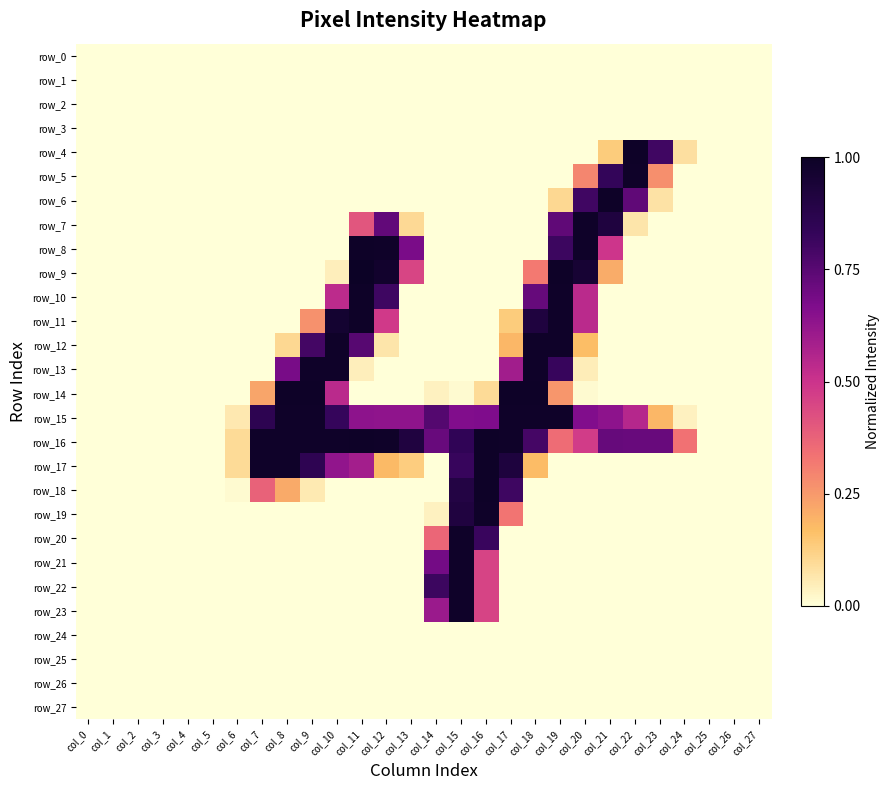

Reading right to left, transcribe all the data shown in this chart.

row_0: col_27=0.0	col_26=0.0	col_25=0.0	col_24=0.0	col_23=0.0	col_22=0.0	col_21=0.0	col_20=0.0	col_19=0.0	col_18=0.0	col_17=0.0	col_16=0.0	col_15=0.0	col_14=0.0	col_13=0.0	col_12=0.0	col_11=0.0	col_10=0.0	col_9=0.0	col_8=0.0	col_7=0.0	col_6=0.0	col_5=0.0	col_4=0.0	col_3=0.0	col_2=0.0	col_1=0.0	col_0=0.0
row_1: col_27=0.0	col_26=0.0	col_25=0.0	col_24=0.0	col_23=0.0	col_22=0.0	col_21=0.0	col_20=0.0	col_19=0.0	col_18=0.0	col_17=0.0	col_16=0.0	col_15=0.0	col_14=0.0	col_13=0.0	col_12=0.0	col_11=0.0	col_10=0.0	col_9=0.0	col_8=0.0	col_7=0.0	col_6=0.0	col_5=0.0	col_4=0.0	col_3=0.0	col_2=0.0	col_1=0.0	col_0=0.0
row_2: col_27=0.0	col_26=0.0	col_25=0.0	col_24=0.0	col_23=0.0	col_22=0.0	col_21=0.0	col_20=0.0	col_19=0.0	col_18=0.0	col_17=0.0	col_16=0.0	col_15=0.0	col_14=0.0	col_13=0.0	col_12=0.0	col_11=0.0	col_10=0.0	col_9=0.0	col_8=0.0	col_7=0.0	col_6=0.0	col_5=0.0	col_4=0.0	col_3=0.0	col_2=0.0	col_1=0.0	col_0=0.0
row_3: col_27=0.0	col_26=0.0	col_25=0.0	col_24=0.0	col_23=0.0	col_22=0.0	col_21=0.0	col_20=0.0	col_19=0.0	col_18=0.0	col_17=0.0	col_16=0.0	col_15=0.0	col_14=0.0	col_13=0.0	col_12=0.0	col_11=0.0	col_10=0.0	col_9=0.0	col_8=0.0	col_7=0.0	col_6=0.0	col_5=0.0	col_4=0.0	col_3=0.0	col_2=0.0	col_1=0.0	col_0=0.0
row_4: col_27=0.0	col_26=0.0	col_25=0.0	col_24=0.1	col_23=0.8	col_22=1.0	col_21=0.1	col_20=0.0	col_19=0.0	col_18=0.0	col_17=0.0	col_16=0.0	col_15=0.0	col_14=0.0	col_13=0.0	col_12=0.0	col_11=0.0	col_10=0.0	col_9=0.0	col_8=0.0	col_7=0.0	col_6=0.0	col_5=0.0	col_4=0.0	col_3=0.0	col_2=0.0	col_1=0.0	col_0=0.0
row_5: col_27=0.0	col_26=0.0	col_25=0.0	col_24=0.0	col_23=0.3	col_22=1.0	col_21=0.8	col_20=0.3	col_19=0.0	col_18=0.0	col_17=0.0	col_16=0.0	col_15=0.0	col_14=0.0	col_13=0.0	col_12=0.0	col_11=0.0	col_10=0.0	col_9=0.0	col_8=0.0	col_7=0.0	col_6=0.0	col_5=0.0	col_4=0.0	col_3=0.0	col_2=0.0	col_1=0.0	col_0=0.0
row_6: col_27=0.0	col_26=0.0	col_25=0.0	col_24=0.0	col_23=0.1	col_22=0.7	col_21=1.0	col_20=0.8	col_19=0.1	col_18=0.0	col_17=0.0	col_16=0.0	col_15=0.0	col_14=0.0	col_13=0.0	col_12=0.0	col_11=0.0	col_10=0.0	col_9=0.0	col_8=0.0	col_7=0.0	col_6=0.0	col_5=0.0	col_4=0.0	col_3=0.0	col_2=0.0	col_1=0.0	col_0=0.0
row_7: col_27=0.0	col_26=0.0	col_25=0.0	col_24=0.0	col_23=0.0	col_22=0.1	col_21=0.9	col_20=1.0	col_19=0.7	col_18=0.0	col_17=0.0	col_16=0.0	col_15=0.0	col_14=0.0	col_13=0.1	col_12=0.7	col_11=0.4	col_10=0.0	col_9=0.0	col_8=0.0	col_7=0.0	col_6=0.0	col_5=0.0	col_4=0.0	col_3=0.0	col_2=0.0	col_1=0.0	col_0=0.0
row_8: col_27=0.0	col_26=0.0	col_25=0.0	col_24=0.0	col_23=0.0	col_22=0.0	col_21=0.5	col_20=1.0	col_19=0.8	col_18=0.0	col_17=0.0	col_16=0.0	col_15=0.0	col_14=0.0	col_13=0.7	col_12=1.0	col_11=1.0	col_10=0.0	col_9=0.0	col_8=0.0	col_7=0.0	col_6=0.0	col_5=0.0	col_4=0.0	col_3=0.0	col_2=0.0	col_1=0.0	col_0=0.0
row_9: col_27=0.0	col_26=0.0	col_25=0.0	col_24=0.0	col_23=0.0	col_22=0.0	col_21=0.2	col_20=1.0	col_19=1.0	col_18=0.3	col_17=0.0	col_16=0.0	col_15=0.0	col_14=0.0	col_13=0.5	col_12=1.0	col_11=1.0	col_10=0.0	col_9=0.0	col_8=0.0	col_7=0.0	col_6=0.0	col_5=0.0	col_4=0.0	col_3=0.0	col_2=0.0	col_1=0.0	col_0=0.0
row_10: col_27=0.0	col_26=0.0	col_25=0.0	col_24=0.0	col_23=0.0	col_22=0.0	col_21=0.0	col_20=0.5	col_19=1.0	col_18=0.7	col_17=0.0	col_16=0.0	col_15=0.0	col_14=0.0	col_13=0.0	col_12=0.8	col_11=1.0	col_10=0.5	col_9=0.0	col_8=0.0	col_7=0.0	col_6=0.0	col_5=0.0	col_4=0.0	col_3=0.0	col_2=0.0	col_1=0.0	col_0=0.0
row_11: col_27=0.0	col_26=0.0	col_25=0.0	col_24=0.0	col_23=0.0	col_22=0.0	col_21=0.0	col_20=0.5	col_19=1.0	col_18=0.9	col_17=0.1	col_16=0.0	col_15=0.0	col_14=0.0	col_13=0.0	col_12=0.5	col_11=1.0	col_10=1.0	col_9=0.3	col_8=0.0	col_7=0.0	col_6=0.0	col_5=0.0	col_4=0.0	col_3=0.0	col_2=0.0	col_1=0.0	col_0=0.0
row_12: col_27=0.0	col_26=0.0	col_25=0.0	col_24=0.0	col_23=0.0	col_22=0.0	col_21=0.0	col_20=0.2	col_19=1.0	col_18=1.0	col_17=0.2	col_16=0.0	col_15=0.0	col_14=0.0	col_13=0.0	col_12=0.1	col_11=0.8	col_10=1.0	col_9=0.8	col_8=0.1	col_7=0.0	col_6=0.0	col_5=0.0	col_4=0.0	col_3=0.0	col_2=0.0	col_1=0.0	col_0=0.0
row_13: col_27=0.0	col_26=0.0	col_25=0.0	col_24=0.0	col_23=0.0	col_22=0.0	col_21=0.0	col_20=0.0	col_19=0.8	col_18=1.0	col_17=0.6	col_16=0.0	col_15=0.0	col_14=0.0	col_13=0.0	col_12=0.0	col_11=0.0	col_10=1.0	col_9=1.0	col_8=0.7	col_7=0.0	col_6=0.0	col_5=0.0	col_4=0.0	col_3=0.0	col_2=0.0	col_1=0.0	col_0=0.0
row_14: col_27=0.0	col_26=0.0	col_25=0.0	col_24=0.0	col_23=0.0	col_22=0.0	col_21=0.0	col_20=0.0	col_19=0.3	col_18=1.0	col_17=1.0	col_16=0.1	col_15=0.0	col_14=0.0	col_13=0.0	col_12=0.0	col_11=0.0	col_10=0.5	col_9=1.0	col_8=1.0	col_7=0.2	col_6=0.0	col_5=0.0	col_4=0.0	col_3=0.0	col_2=0.0	col_1=0.0	col_0=0.0
row_15: col_27=0.0	col_26=0.0	col_25=0.0	col_24=0.0	col_23=0.2	col_22=0.5	col_21=0.6	col_20=0.7	col_19=1.0	col_18=1.0	col_17=1.0	col_16=0.7	col_15=0.7	col_14=0.8	col_13=0.6	col_12=0.6	col_11=0.6	col_10=0.8	col_9=1.0	col_8=1.0	col_7=0.9	col_6=0.1	col_5=0.0	col_4=0.0	col_3=0.0	col_2=0.0	col_1=0.0	col_0=0.0
row_16: col_27=0.0	col_26=0.0	col_25=0.0	col_24=0.3	col_23=0.7	col_22=0.7	col_21=0.7	col_20=0.5	col_19=0.3	col_18=0.8	col_17=1.0	col_16=1.0	col_15=0.8	col_14=0.7	col_13=0.9	col_12=1.0	col_11=1.0	col_10=1.0	col_9=1.0	col_8=1.0	col_7=1.0	col_6=0.1	col_5=0.0	col_4=0.0	col_3=0.0	col_2=0.0	col_1=0.0	col_0=0.0
row_17: col_27=0.0	col_26=0.0	col_25=0.0	col_24=0.0	col_23=0.0	col_22=0.0	col_21=0.0	col_20=0.0	col_19=0.0	col_18=0.2	col_17=0.9	col_16=1.0	col_15=0.8	col_14=0.0	col_13=0.1	col_12=0.2	col_11=0.6	col_10=0.6	col_9=0.9	col_8=1.0	col_7=1.0	col_6=0.1	col_5=0.0	col_4=0.0	col_3=0.0	col_2=0.0	col_1=0.0	col_0=0.0
row_18: col_27=0.0	col_26=0.0	col_25=0.0	col_24=0.0	col_23=0.0	col_22=0.0	col_21=0.0	col_20=0.0	col_19=0.0	col_18=0.0	col_17=0.8	col_16=1.0	col_15=0.9	col_14=0.0	col_13=0.0	col_12=0.0	col_11=0.0	col_10=0.0	col_9=0.1	col_8=0.2	col_7=0.4	col_6=0.0	col_5=0.0	col_4=0.0	col_3=0.0	col_2=0.0	col_1=0.0	col_0=0.0
row_19: col_27=0.0	col_26=0.0	col_25=0.0	col_24=0.0	col_23=0.0	col_22=0.0	col_21=0.0	col_20=0.0	col_19=0.0	col_18=0.0	col_17=0.3	col_16=1.0	col_15=0.9	col_14=0.0	col_13=0.0	col_12=0.0	col_11=0.0	col_10=0.0	col_9=0.0	col_8=0.0	col_7=0.0	col_6=0.0	col_5=0.0	col_4=0.0	col_3=0.0	col_2=0.0	col_1=0.0	col_0=0.0
row_20: col_27=0.0	col_26=0.0	col_25=0.0	col_24=0.0	col_23=0.0	col_22=0.0	col_21=0.0	col_20=0.0	col_19=0.0	col_18=0.0	col_17=0.0	col_16=0.8	col_15=1.0	col_14=0.4	col_13=0.0	col_12=0.0	col_11=0.0	col_10=0.0	col_9=0.0	col_8=0.0	col_7=0.0	col_6=0.0	col_5=0.0	col_4=0.0	col_3=0.0	col_2=0.0	col_1=0.0	col_0=0.0
row_21: col_27=0.0	col_26=0.0	col_25=0.0	col_24=0.0	col_23=0.0	col_22=0.0	col_21=0.0	col_20=0.0	col_19=0.0	col_18=0.0	col_17=0.0	col_16=0.5	col_15=1.0	col_14=0.7	col_13=0.0	col_12=0.0	col_11=0.0	col_10=0.0	col_9=0.0	col_8=0.0	col_7=0.0	col_6=0.0	col_5=0.0	col_4=0.0	col_3=0.0	col_2=0.0	col_1=0.0	col_0=0.0
row_22: col_27=0.0	col_26=0.0	col_25=0.0	col_24=0.0	col_23=0.0	col_22=0.0	col_21=0.0	col_20=0.0	col_19=0.0	col_18=0.0	col_17=0.0	col_16=0.5	col_15=1.0	col_14=0.8	col_13=0.0	col_12=0.0	col_11=0.0	col_10=0.0	col_9=0.0	col_8=0.0	col_7=0.0	col_6=0.0	col_5=0.0	col_4=0.0	col_3=0.0	col_2=0.0	col_1=0.0	col_0=0.0
row_23: col_27=0.0	col_26=0.0	col_25=0.0	col_24=0.0	col_23=0.0	col_22=0.0	col_21=0.0	col_20=0.0	col_19=0.0	col_18=0.0	col_17=0.0	col_16=0.5	col_15=1.0	col_14=0.6	col_13=0.0	col_12=0.0	col_11=0.0	col_10=0.0	col_9=0.0	col_8=0.0	col_7=0.0	col_6=0.0	col_5=0.0	col_4=0.0	col_3=0.0	col_2=0.0	col_1=0.0	col_0=0.0
row_24: col_27=0.0	col_26=0.0	col_25=0.0	col_24=0.0	col_23=0.0	col_22=0.0	col_21=0.0	col_20=0.0	col_19=0.0	col_18=0.0	col_17=0.0	col_16=0.0	col_15=0.0	col_14=0.0	col_13=0.0	col_12=0.0	col_11=0.0	col_10=0.0	col_9=0.0	col_8=0.0	col_7=0.0	col_6=0.0	col_5=0.0	col_4=0.0	col_3=0.0	col_2=0.0	col_1=0.0	col_0=0.0
row_25: col_27=0.0	col_26=0.0	col_25=0.0	col_24=0.0	col_23=0.0	col_22=0.0	col_21=0.0	col_20=0.0	col_19=0.0	col_18=0.0	col_17=0.0	col_16=0.0	col_15=0.0	col_14=0.0	col_13=0.0	col_12=0.0	col_11=0.0	col_10=0.0	col_9=0.0	col_8=0.0	col_7=0.0	col_6=0.0	col_5=0.0	col_4=0.0	col_3=0.0	col_2=0.0	col_1=0.0	col_0=0.0
row_26: col_27=0.0	col_26=0.0	col_25=0.0	col_24=0.0	col_23=0.0	col_22=0.0	col_21=0.0	col_20=0.0	col_19=0.0	col_18=0.0	col_17=0.0	col_16=0.0	col_15=0.0	col_14=0.0	col_13=0.0	col_12=0.0	col_11=0.0	col_10=0.0	col_9=0.0	col_8=0.0	col_7=0.0	col_6=0.0	col_5=0.0	col_4=0.0	col_3=0.0	col_2=0.0	col_1=0.0	col_0=0.0
row_27: col_27=0.0	col_26=0.0	col_25=0.0	col_24=0.0	col_23=0.0	col_22=0.0	col_21=0.0	col_20=0.0	col_19=0.0	col_18=0.0	col_17=0.0	col_16=0.0	col_15=0.0	col_14=0.0	col_13=0.0	col_12=0.0	col_11=0.0	col_10=0.0	col_9=0.0	col_8=0.0	col_7=0.0	col_6=0.0	col_5=0.0	col_4=0.0	col_3=0.0	col_2=0.0	col_1=0.0	col_0=0.0